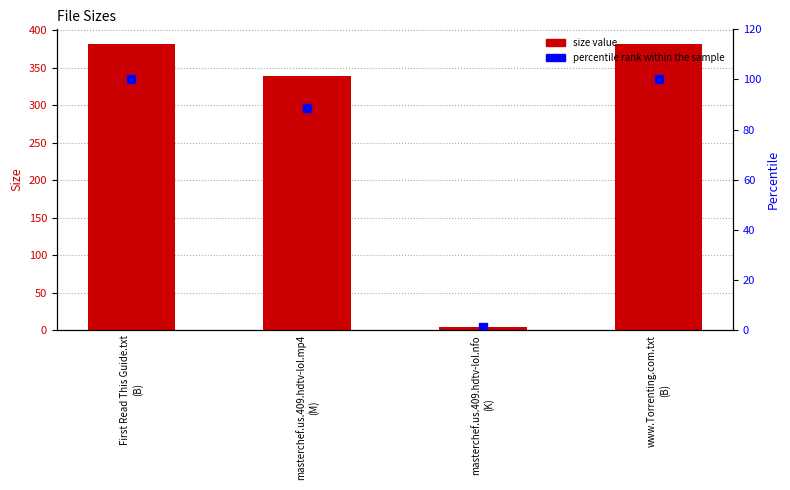

How many data points does each series have?

4